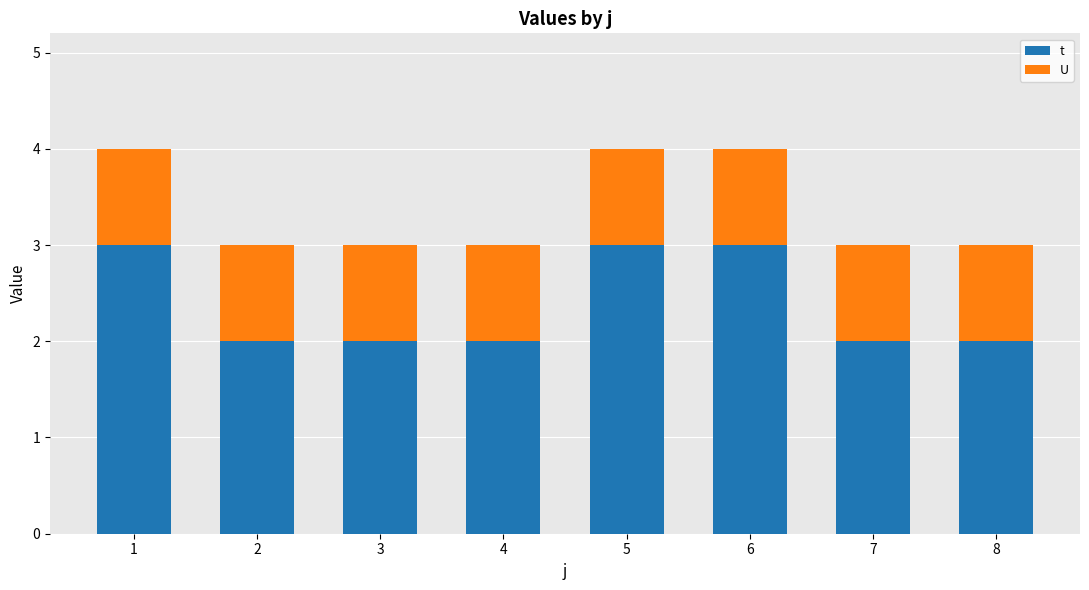

True or false: t has a value of 3 at 1.

True